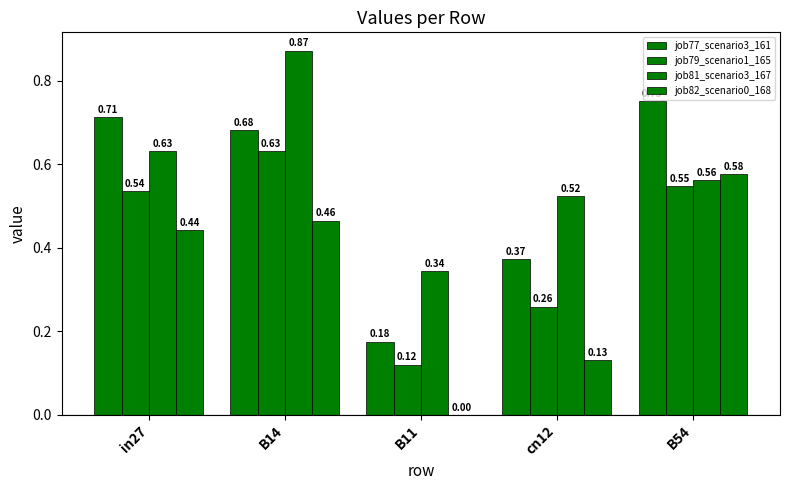

What position from the left is B11?

3